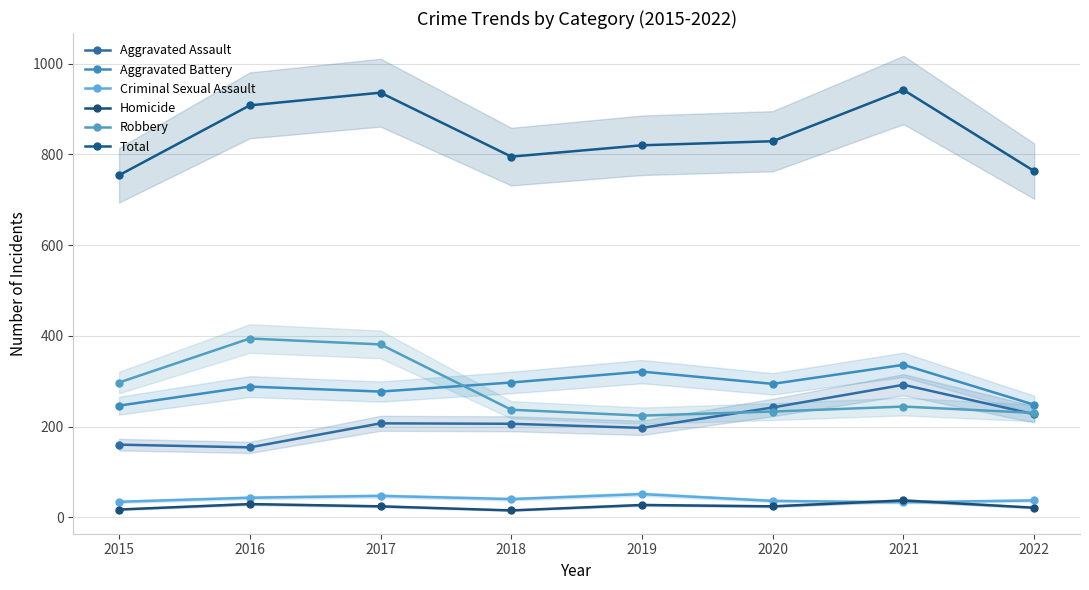

True or false: Aggravated Assault has a value of 304 at 2022.

False